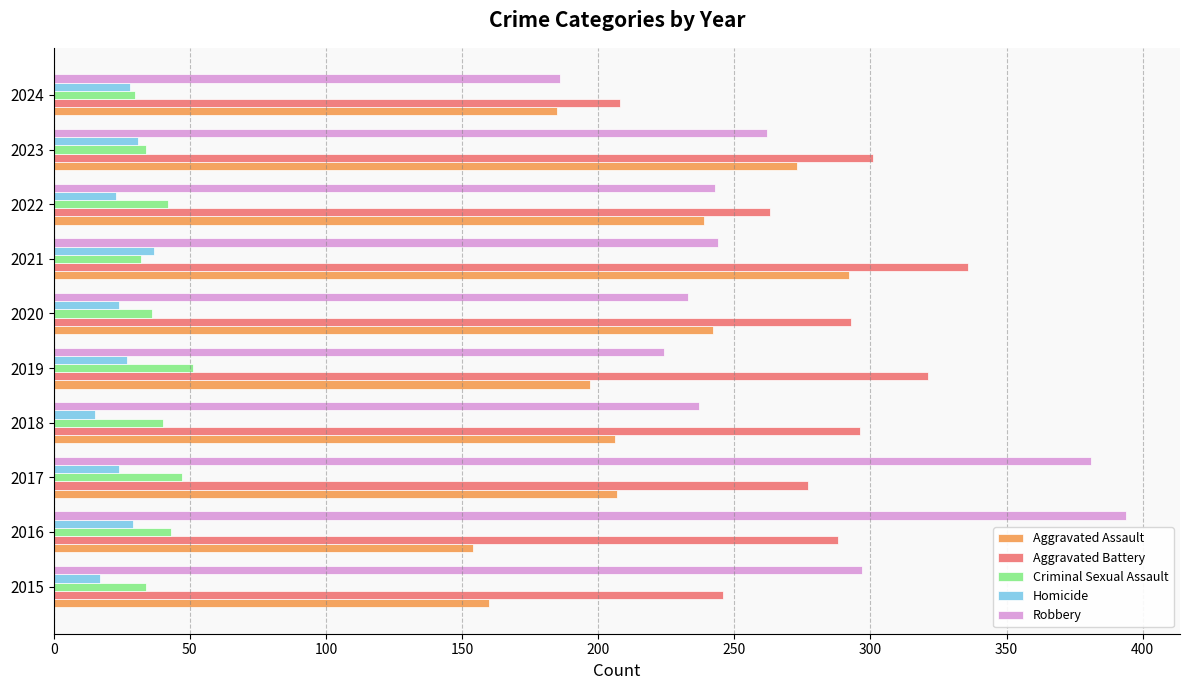

The value of Aggravated Assault at 2019 is 197. True or false?

True